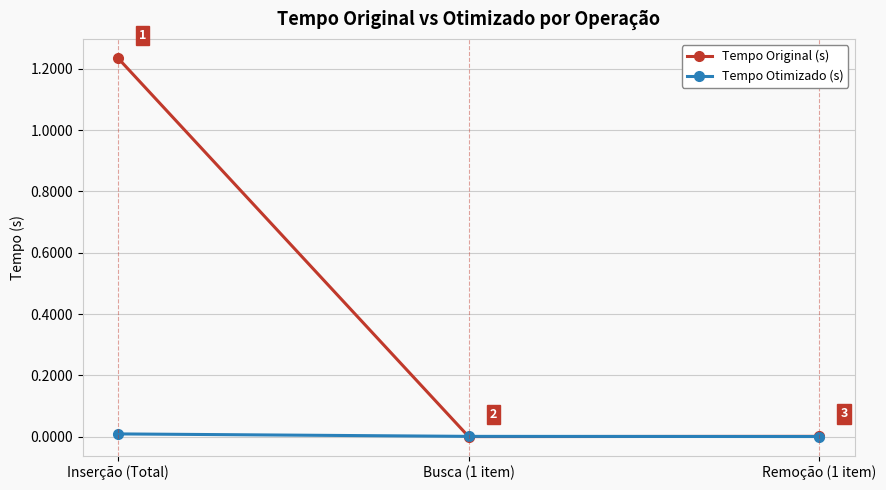

The Tempo Original (s) series shows 1.9 at Inserção (Total). True or false?

False